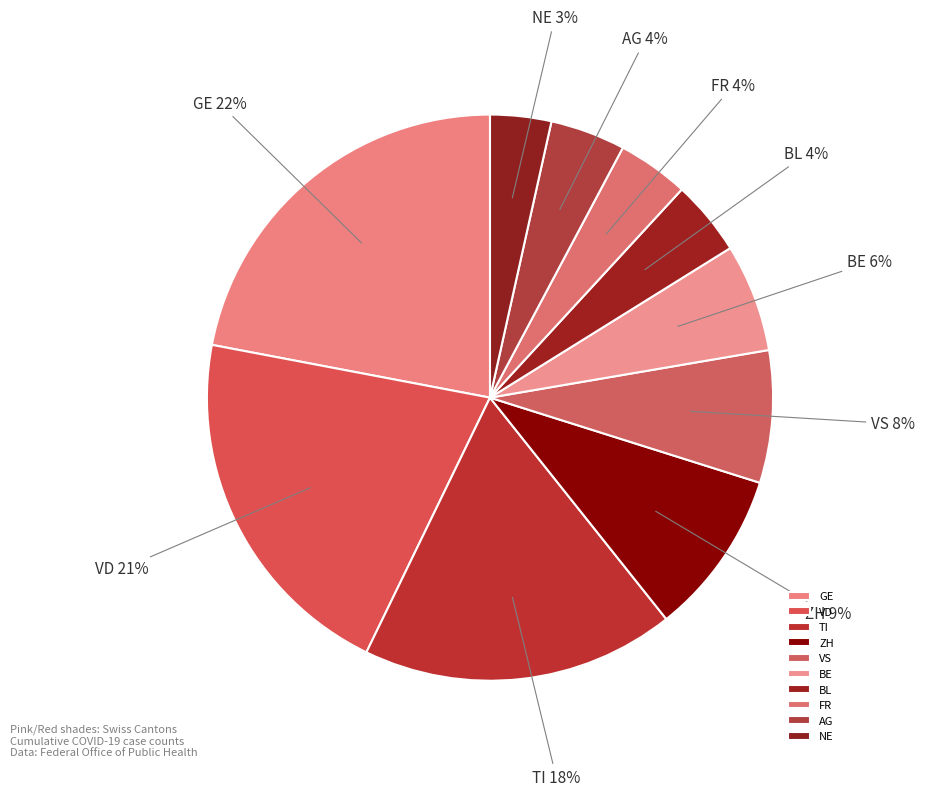

Is the sum of BL and NE greater than half?

No